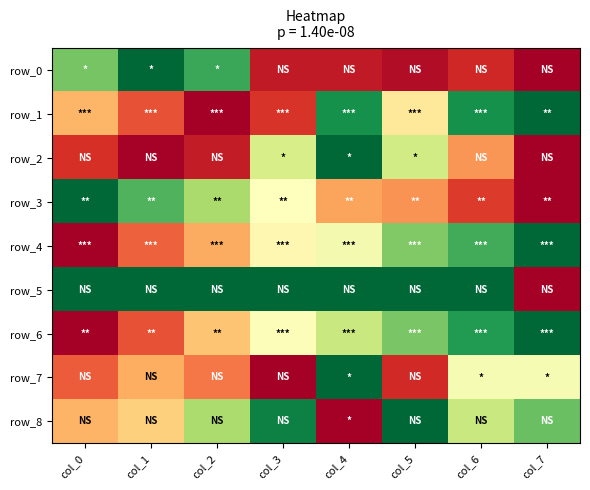

Which label corresponds to the smallest value in the chart?

col_7